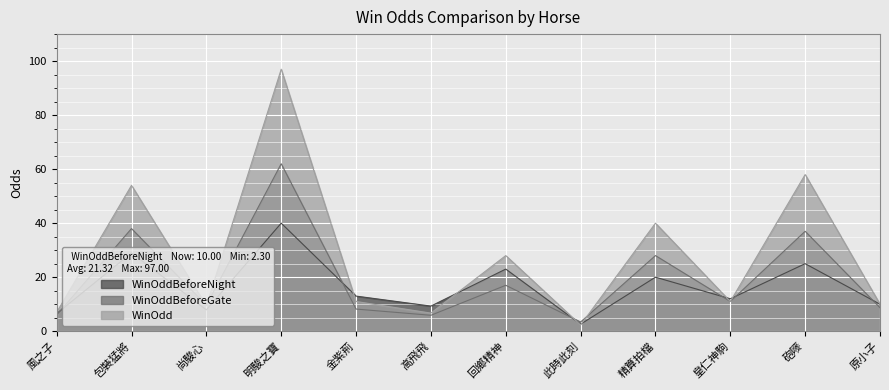

At which category does WinOdd reach its first local peak?

包裝猛將